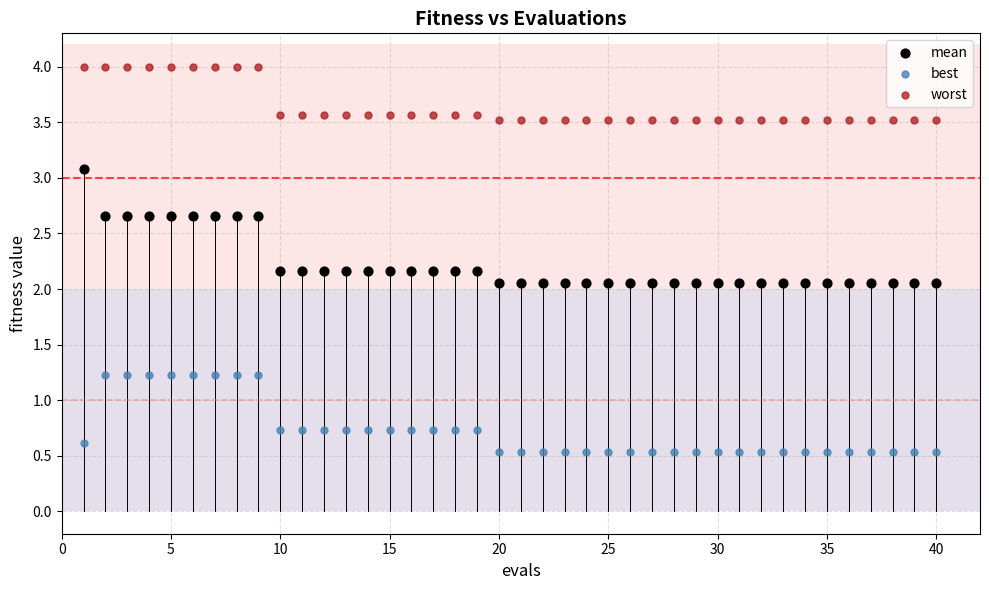

Which series has the largest Y range (max minus min)?

mean